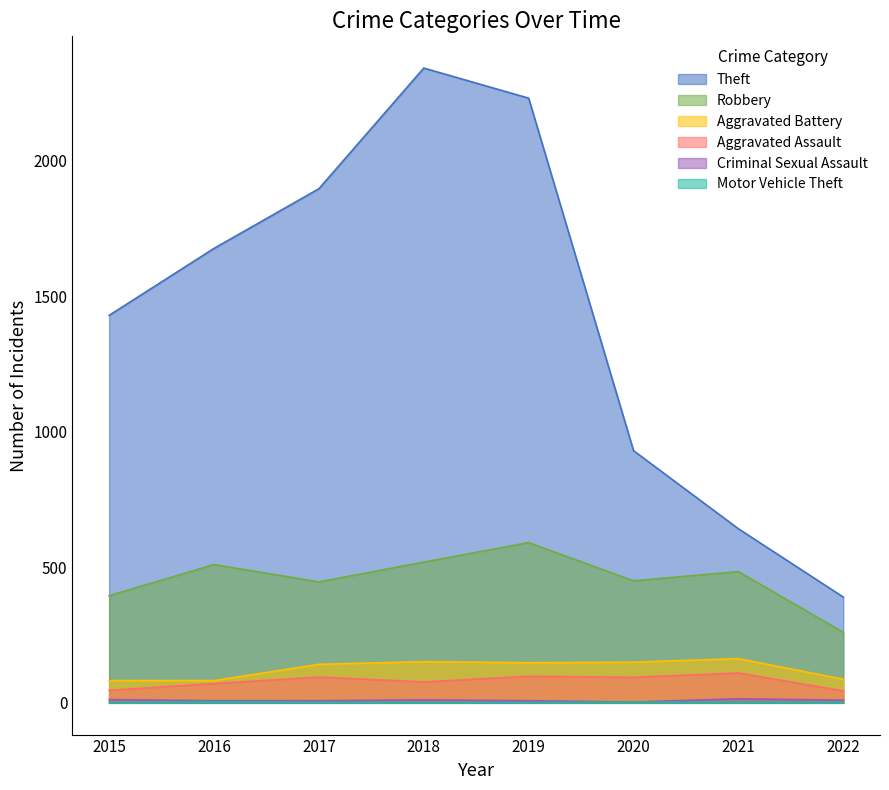

Which series changed the most between 2015 and 2020?

Theft